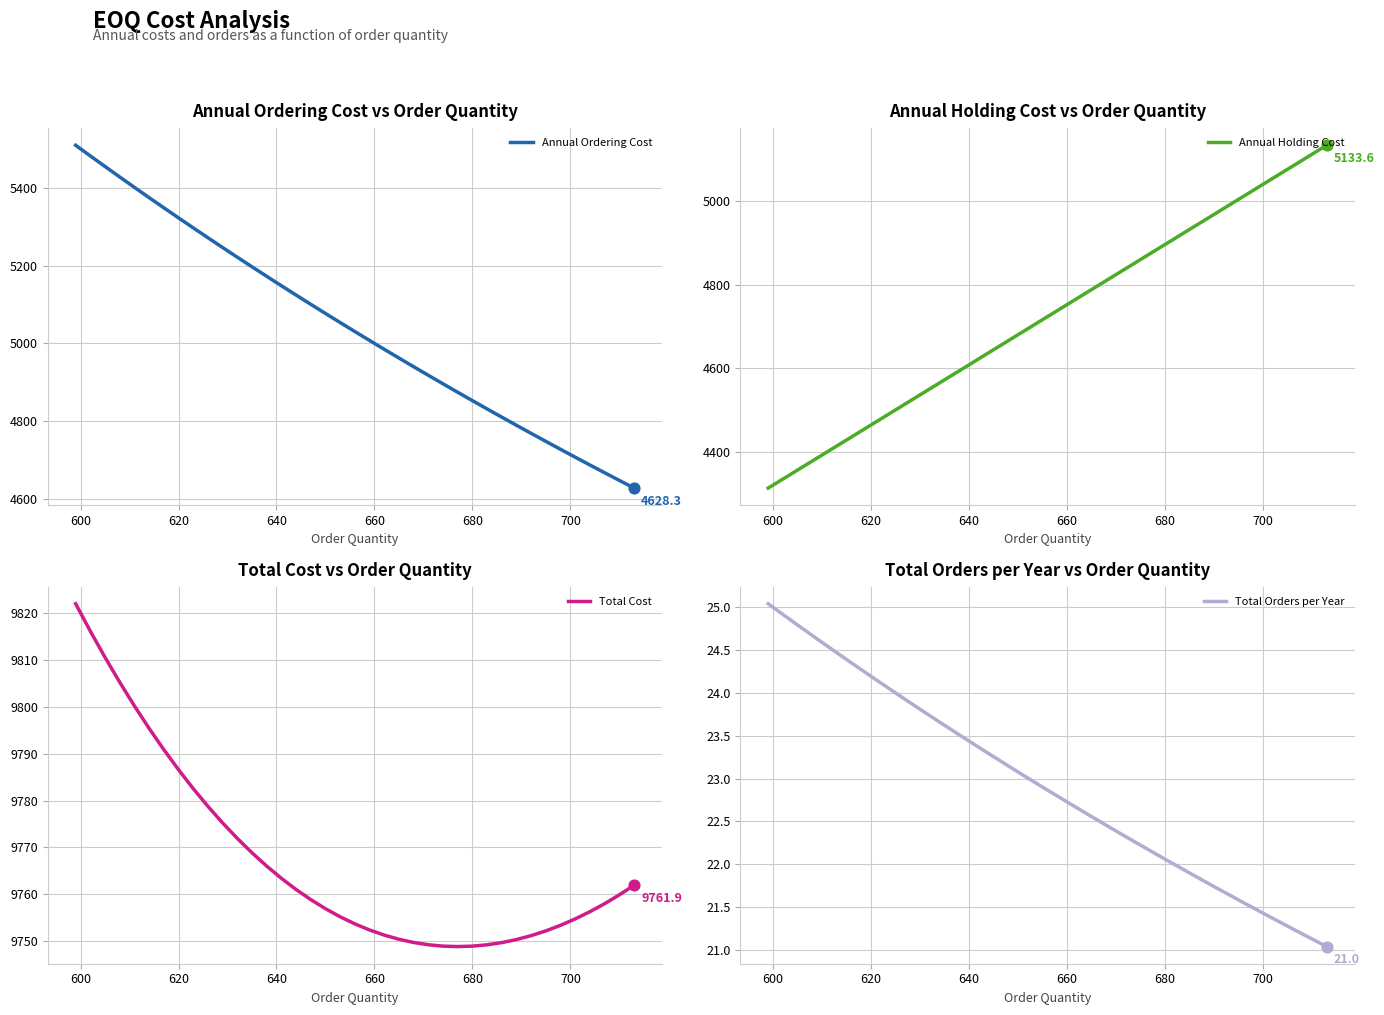

True or false: Annual Holding Cost has a value of 4464.0 at 620.

True